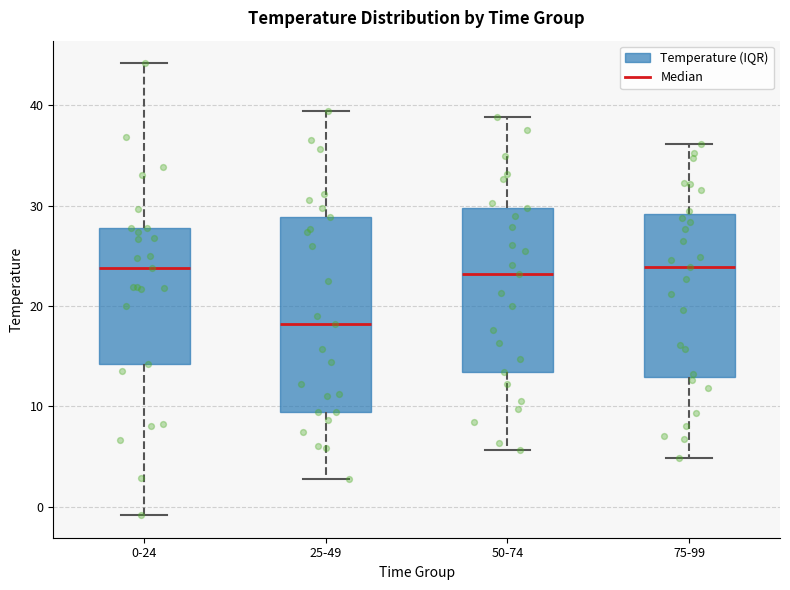

Comparing the boxes themselves (not the whiskers), which one is the tallest?

25-49